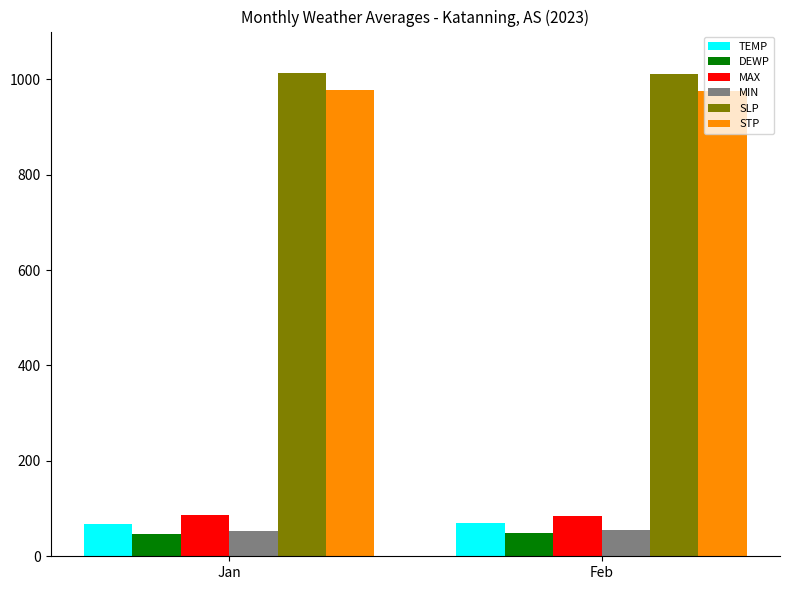

What is the value of the MIN bar at the 1st from the left?

52.9